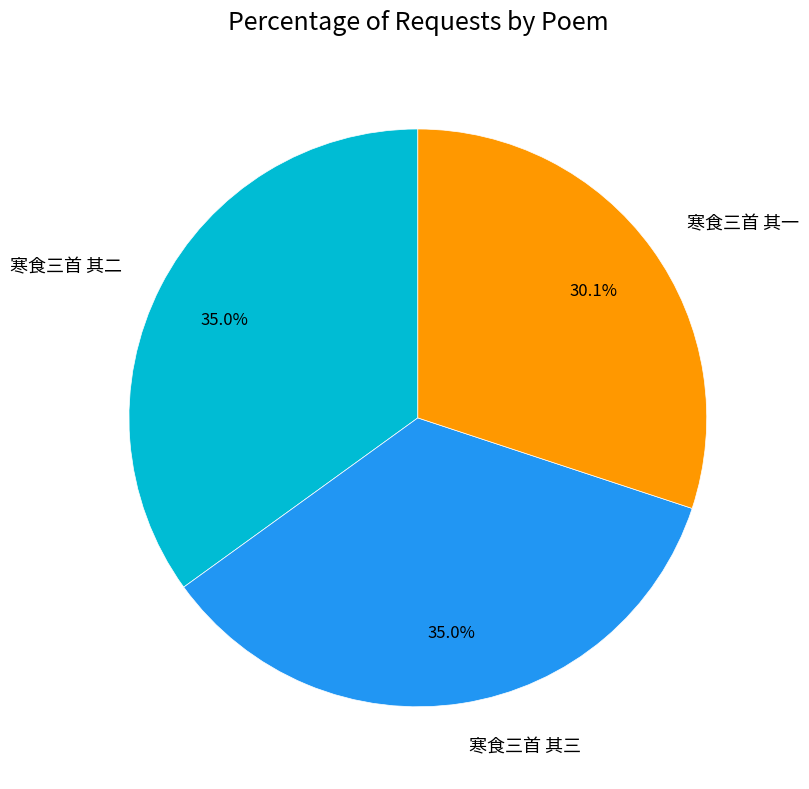

To the nearest percent, what portion does 寒食三首 其二 represent?

35%